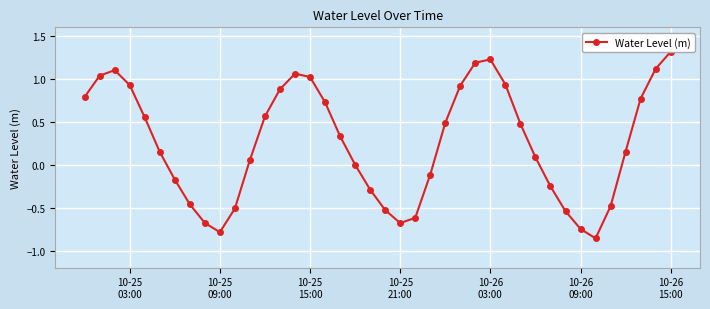

How many lines are shown in the chart?

1